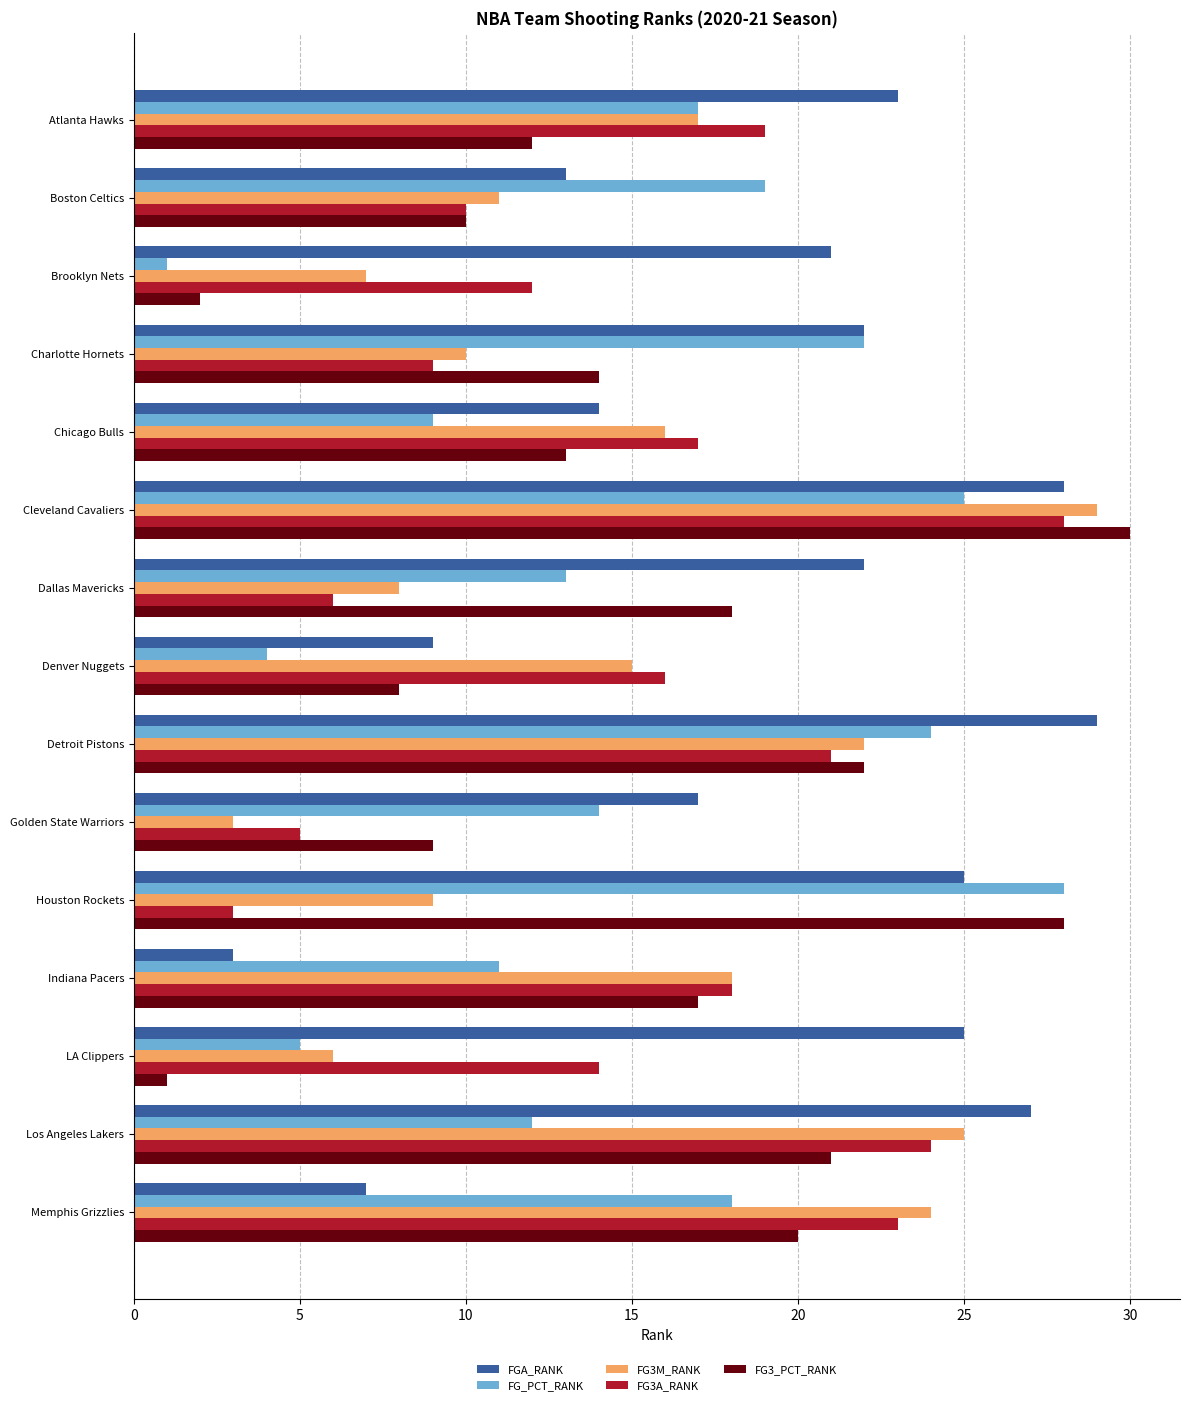

What is the lowest value of the FG3_PCT_RANK series?

1